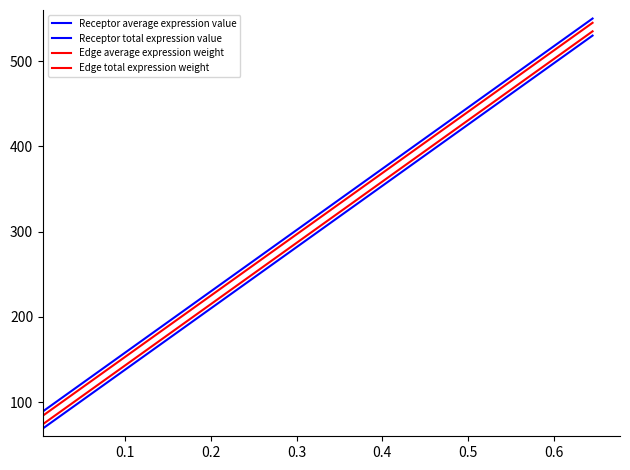

How many lines are shown in the chart?

4